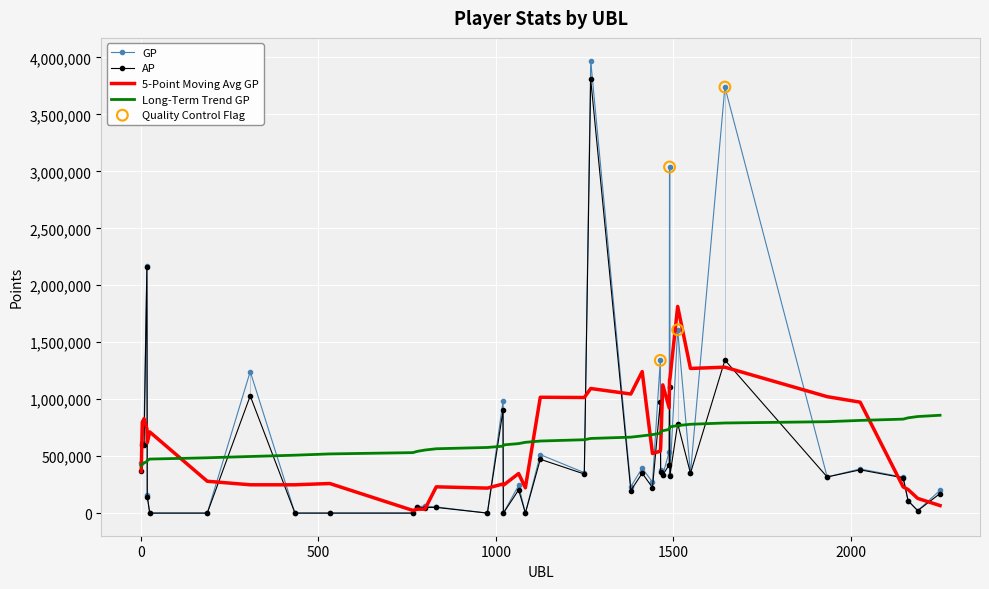

Which series has the largest range (max minus min)?

GP